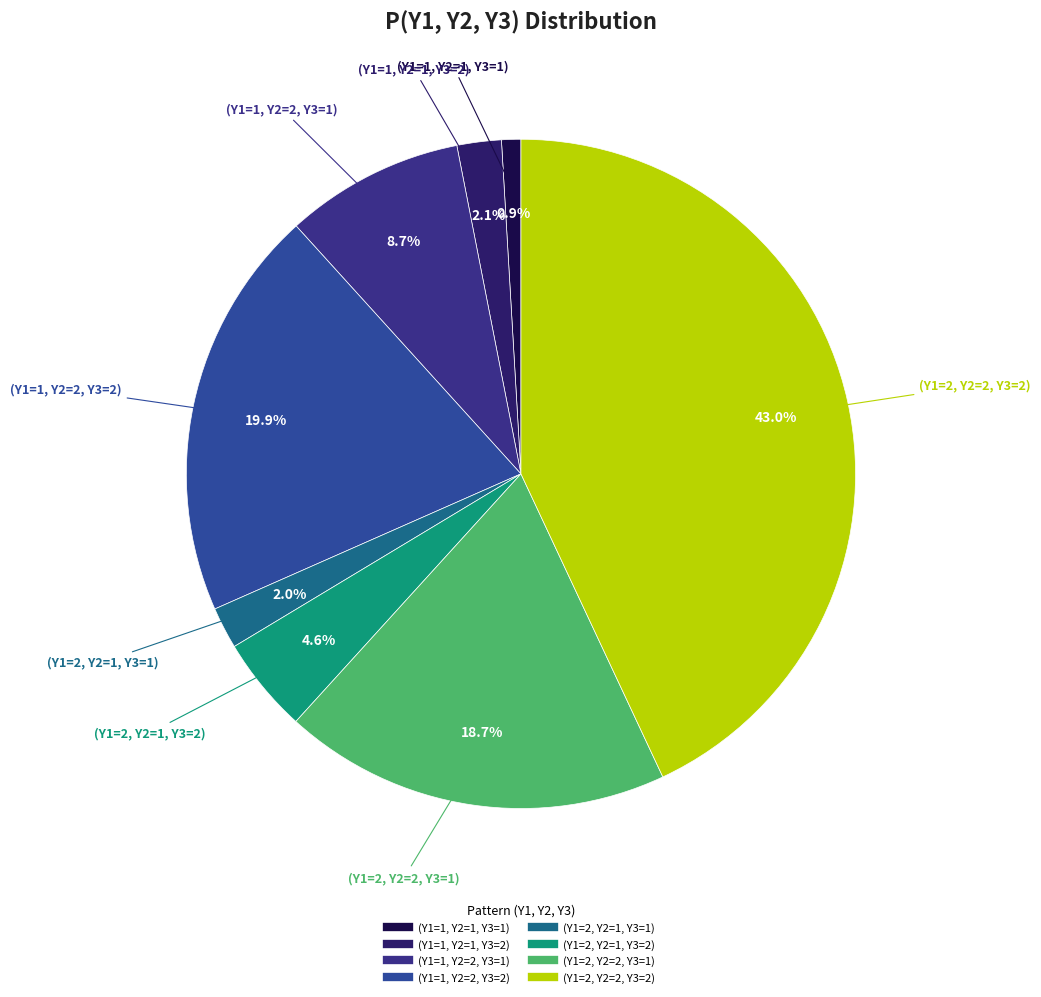

Is the sum of (Y1=2, Y2=1, Y3=2) and (Y1=1, Y2=1, Y3=1) greater than half?

No